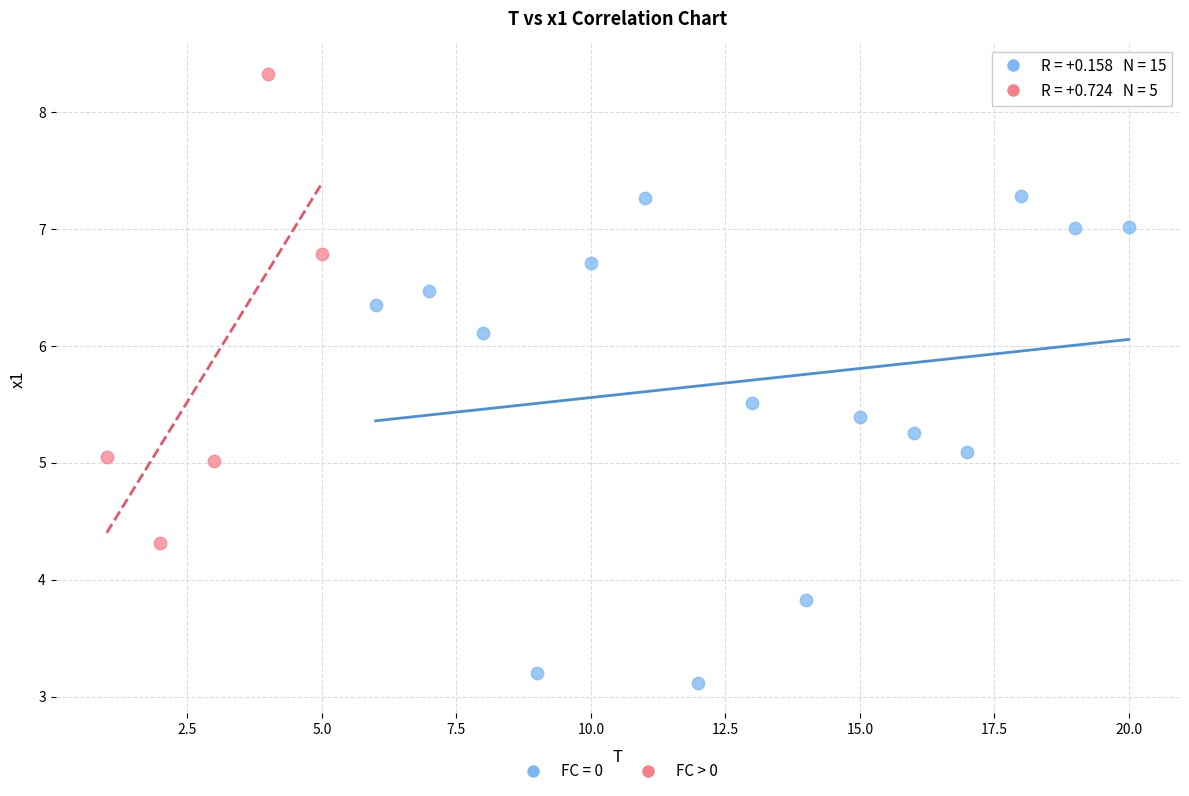

Which series reaches the maximum Y coordinate?

FC > 0